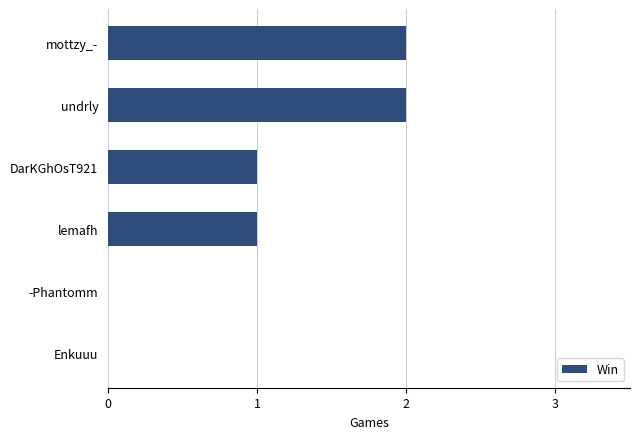

The value at undrly is 2. True or false?

True